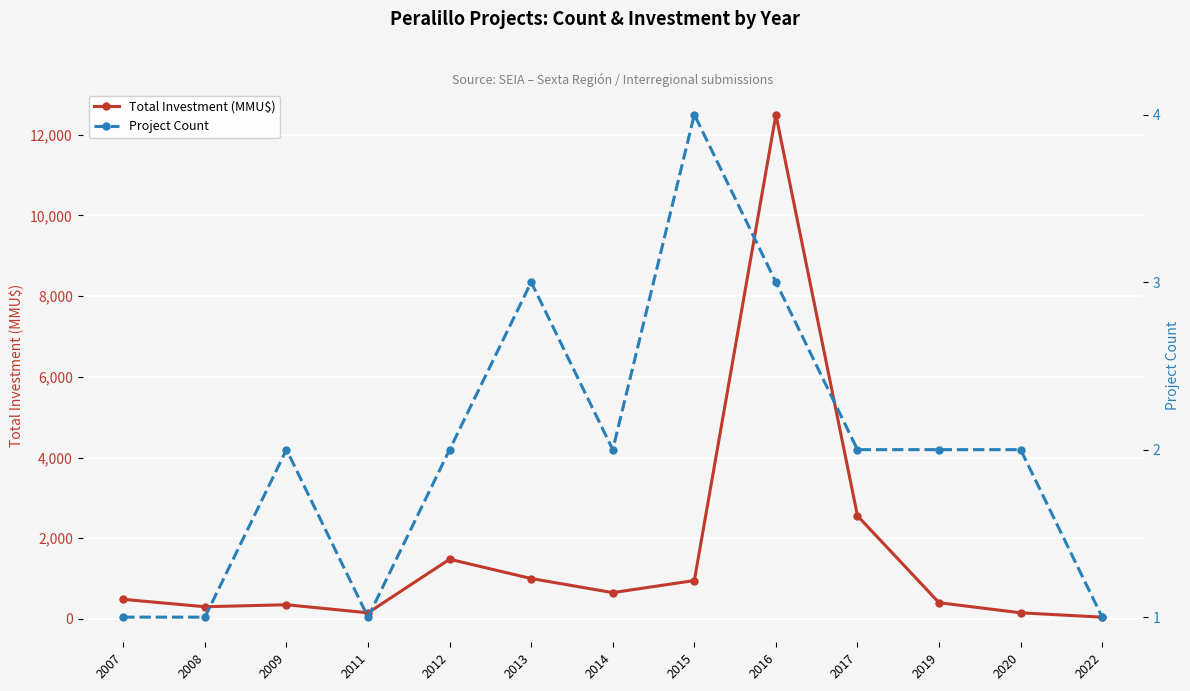

At 2007, list the series in order from largest to smallest.

Total Investment (MMU$), Project Count